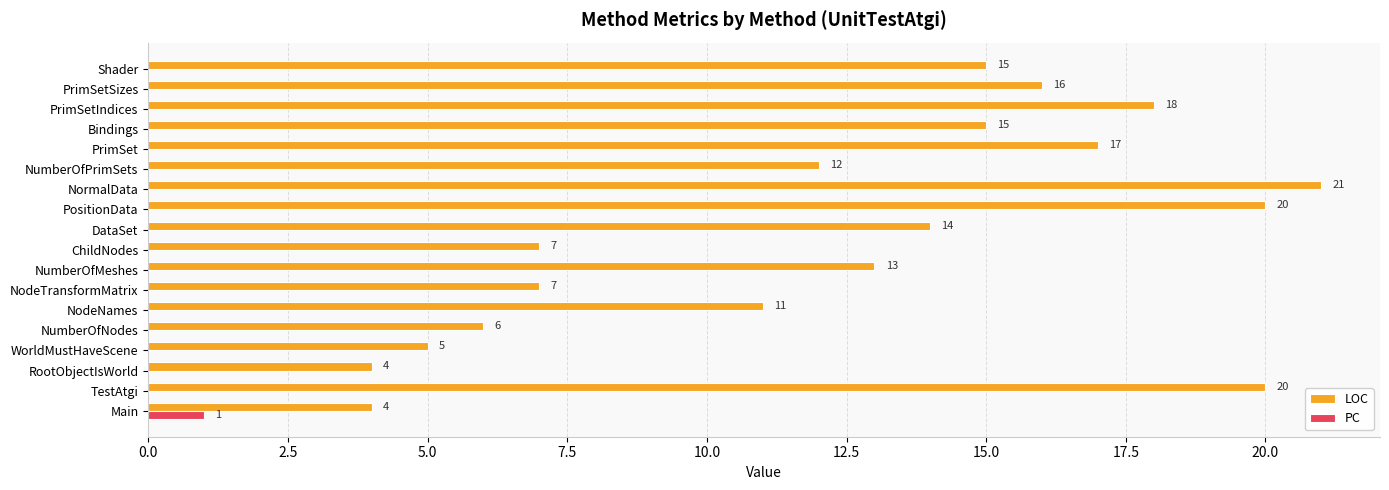

What is the maximum value shown in the chart?

21